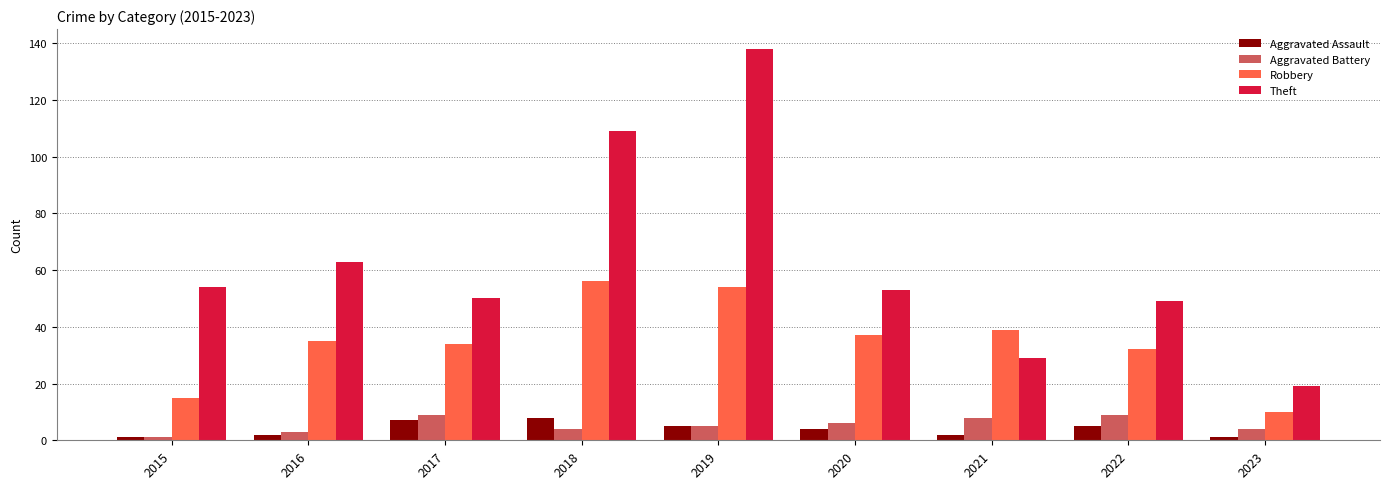

Reading left to right, extract all data points from this chart.

Aggravated Assault: 1	2	7	8	5	4	2	5	1
Aggravated Battery: 1	3	9	4	5	6	8	9	4
Robbery: 15	35	34	56	54	37	39	32	10
Theft: 54	63	50	109	138	53	29	49	19